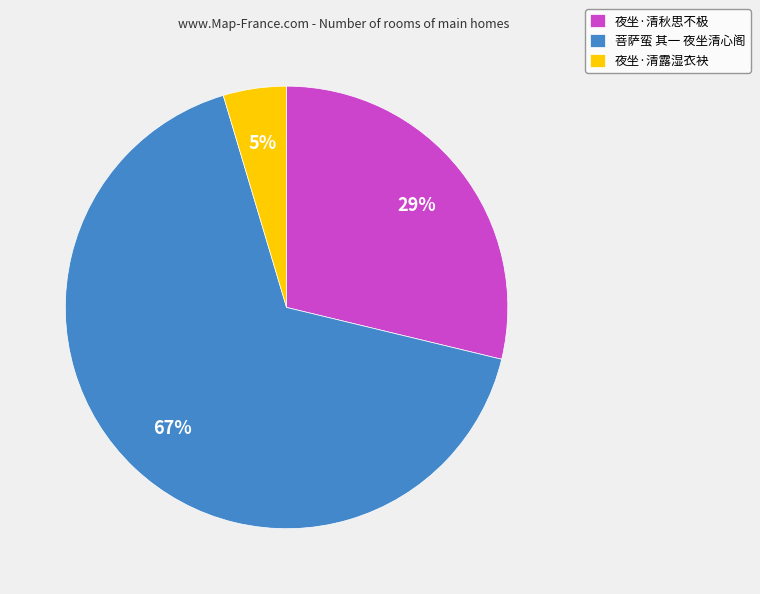

Does 菩萨蛮 其一 夜坐清心阁 represent more than half of the total?

Yes